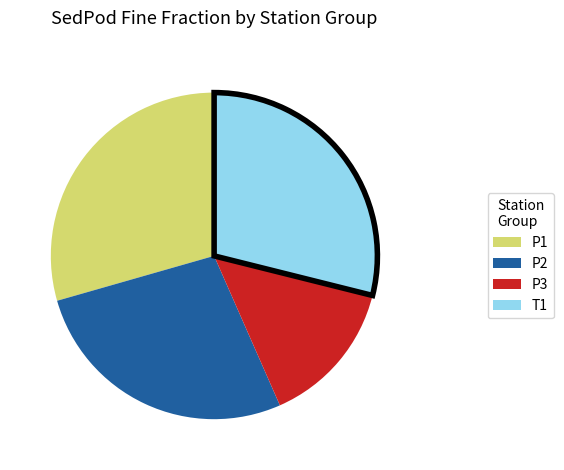

Is there a majority slice in this chart?

No